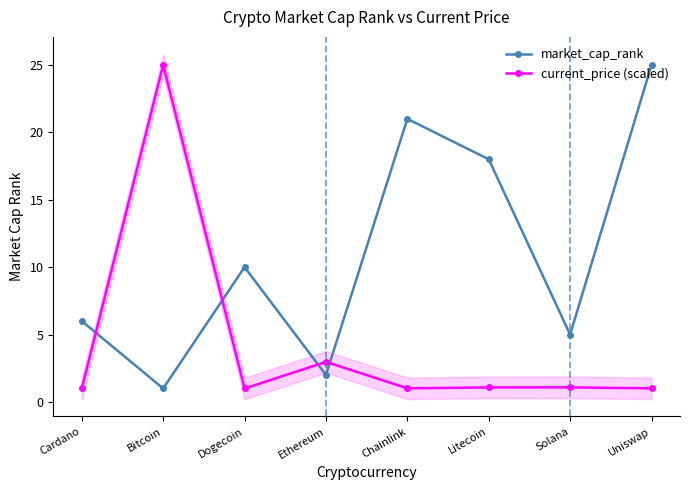

Which series has the largest total across all categories?

market_cap_rank